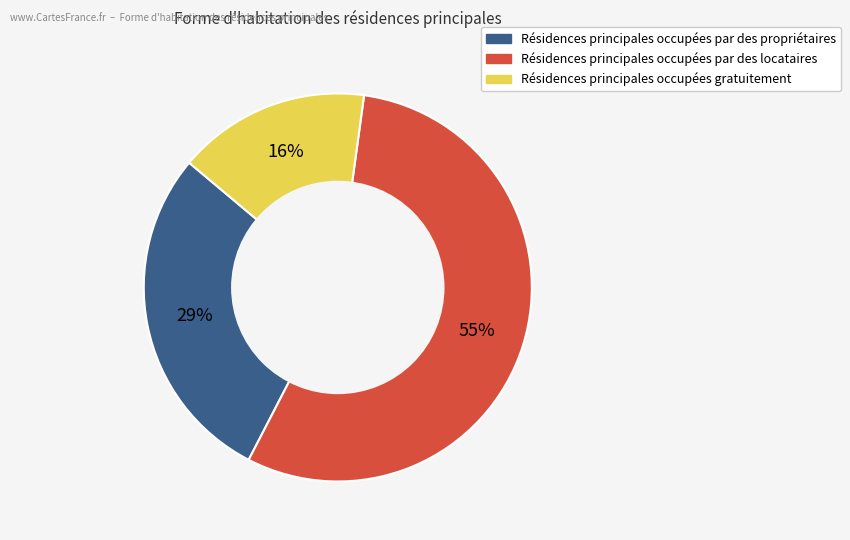

To the nearest percent, what is the difference between the largest and smallest slice percentages?

39%